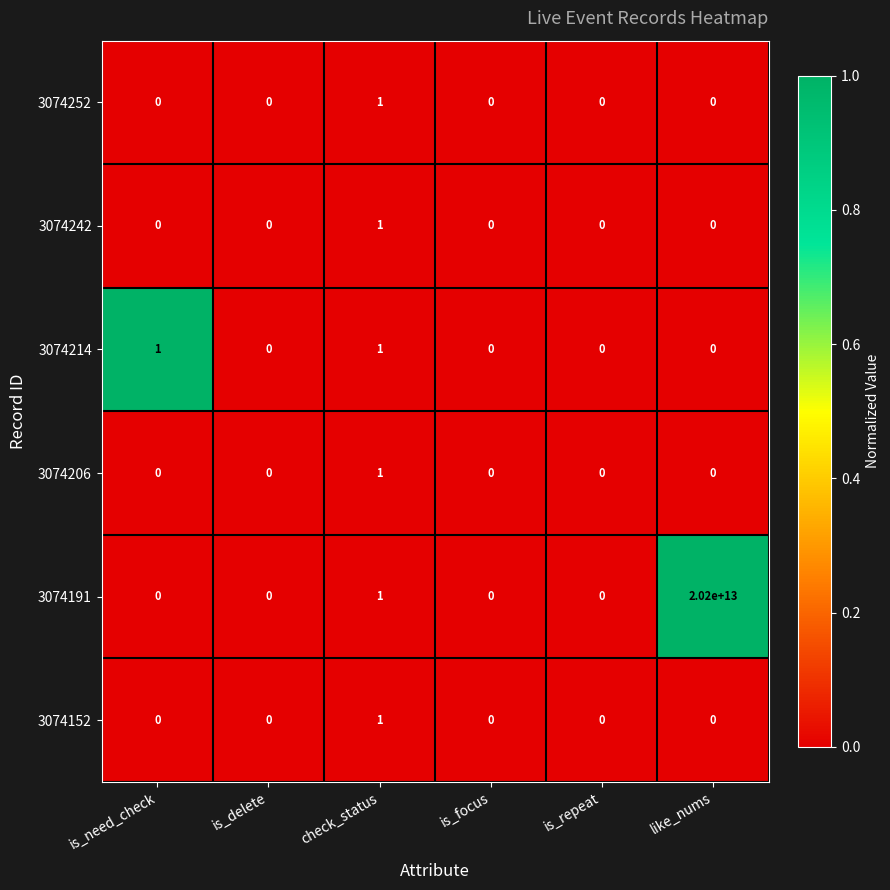

At which category does the chart reach its peak across all series?

like_nums